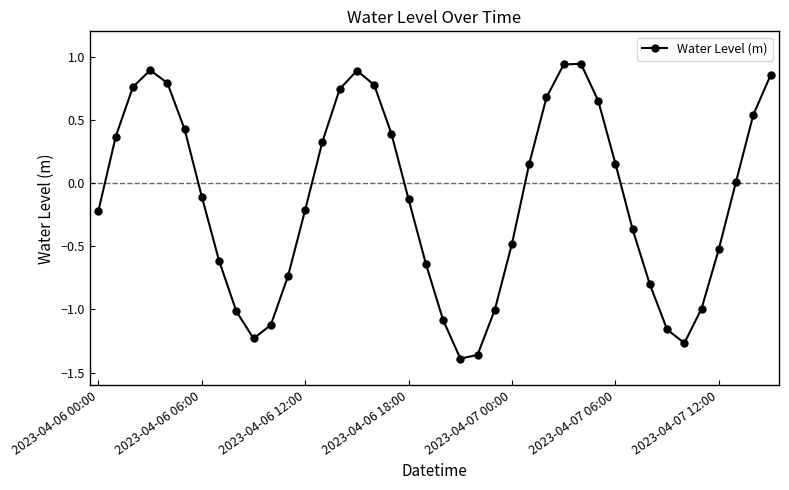

What is the difference between the maximum and second lowest values?

2.3